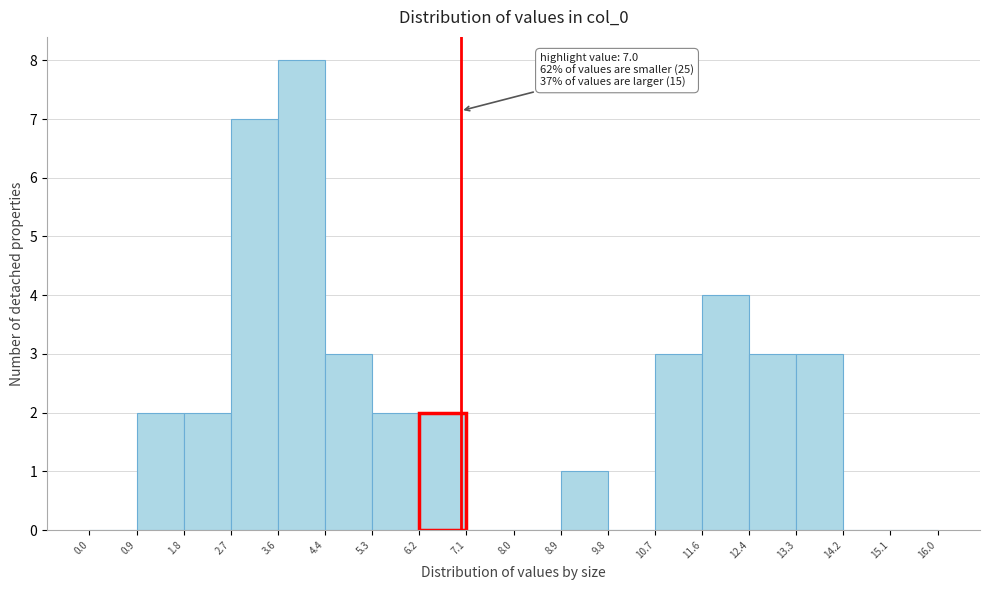

Over which range of the x-axis is the bar tallest?

3.6 to 4.4